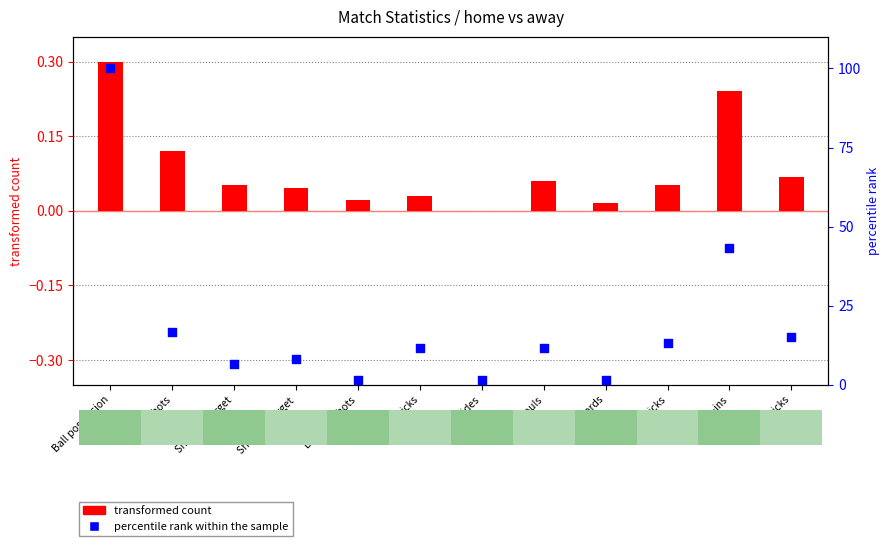

Which series reaches the maximum Y coordinate?

percentile rank within the sample